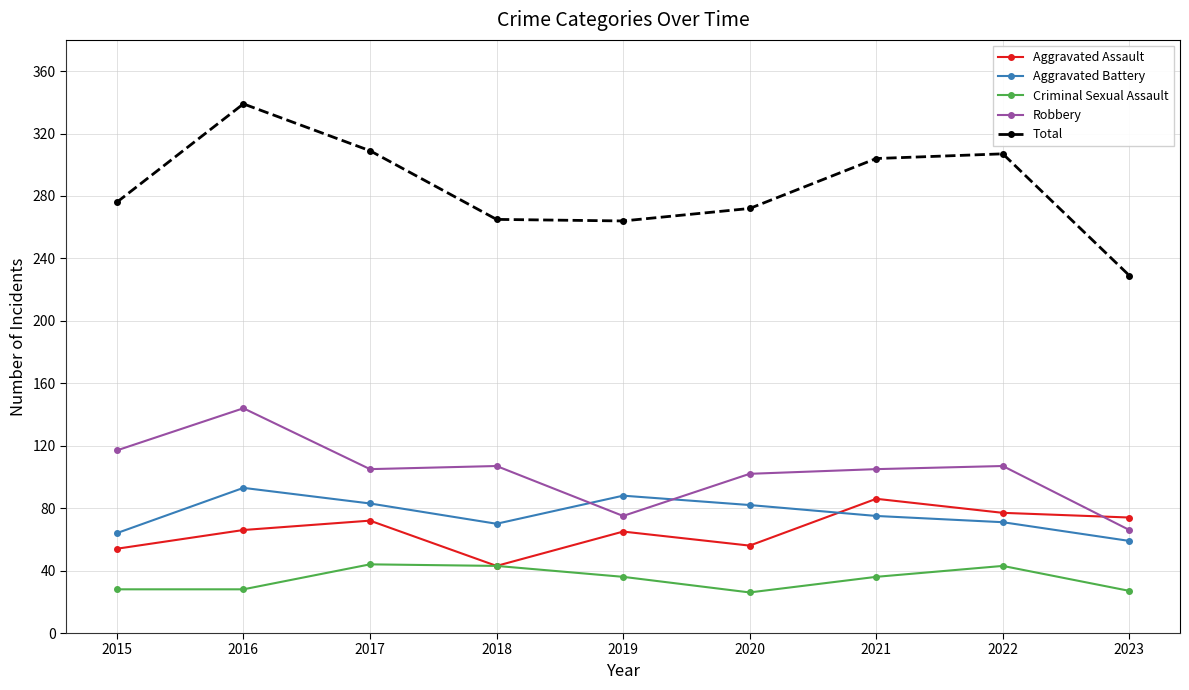

Is this an area chart (filled region under the line)?

No